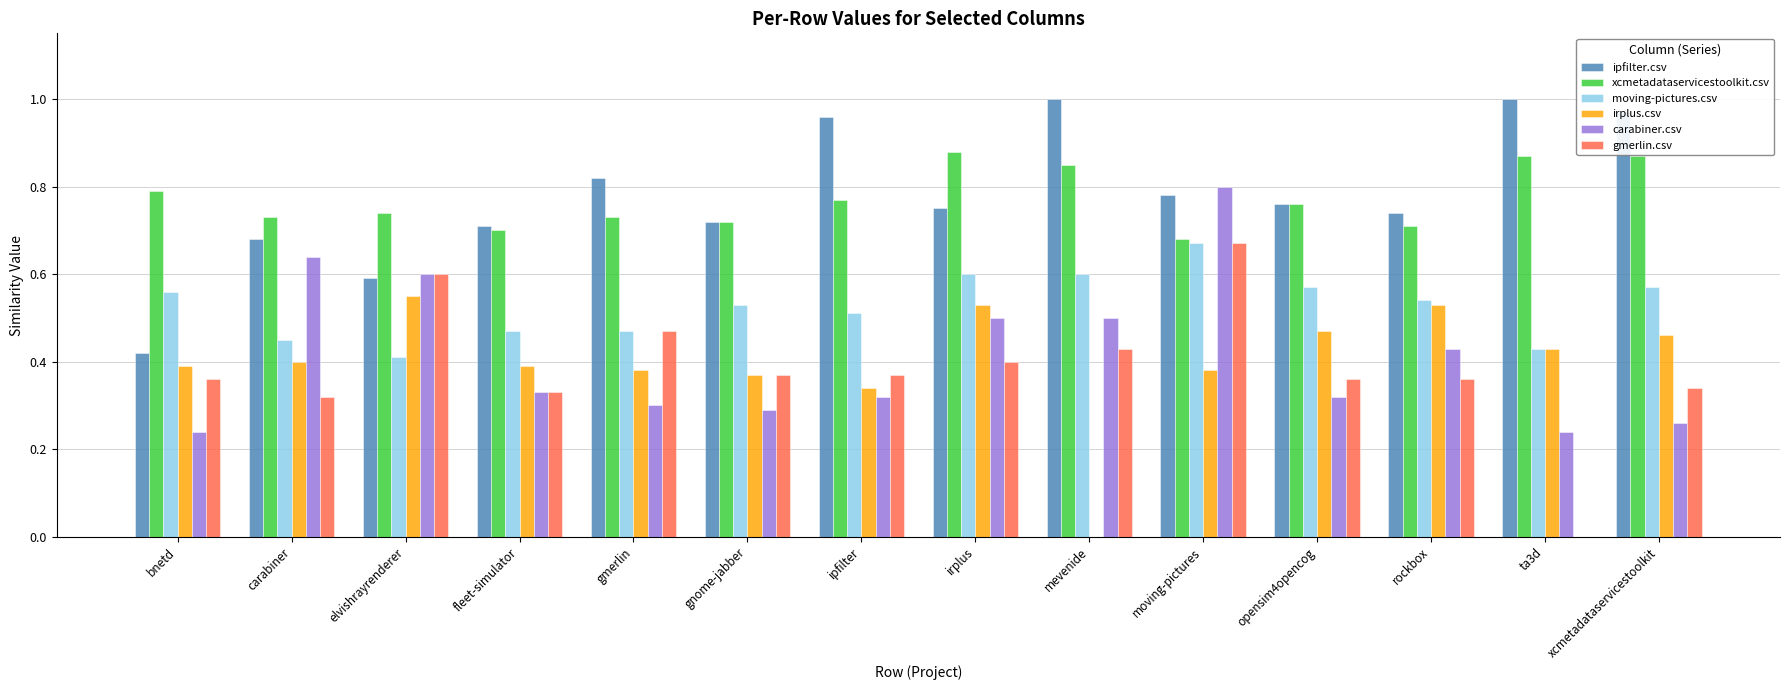

What is the sum of all moving-pictures.csv values?

7.4